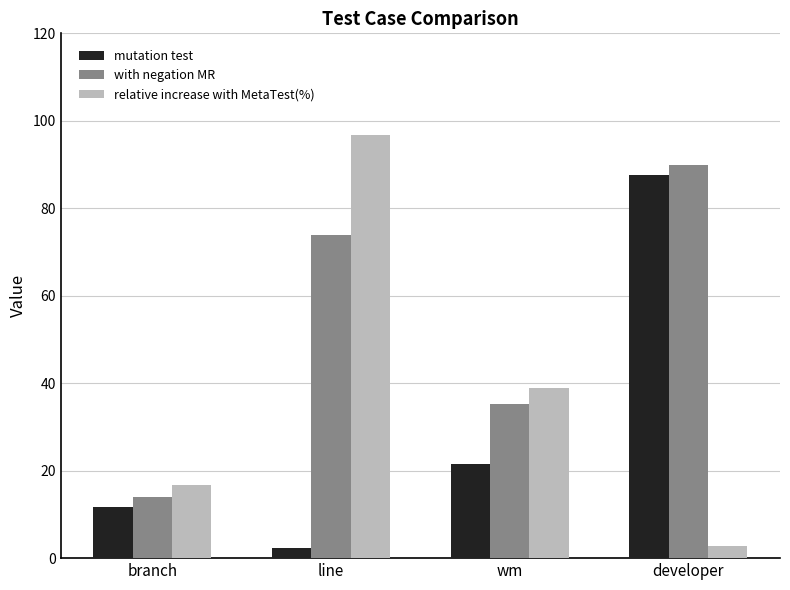

What is the sum of all relative increase with MetaTest(%) values?

155.1